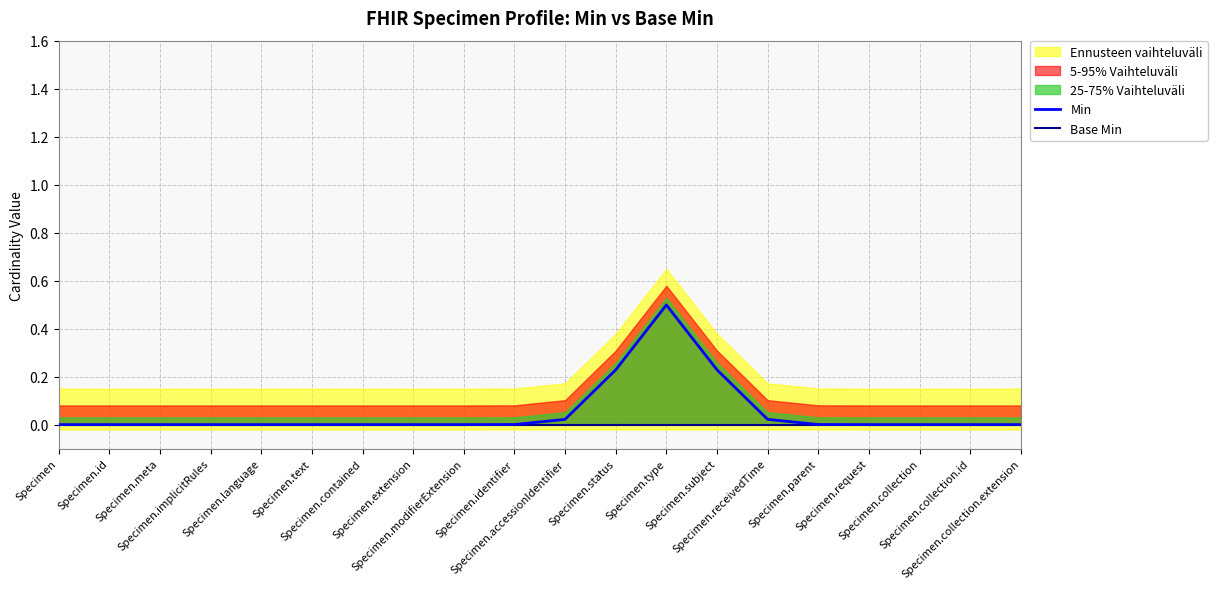

How many lines are shown in the chart?

2